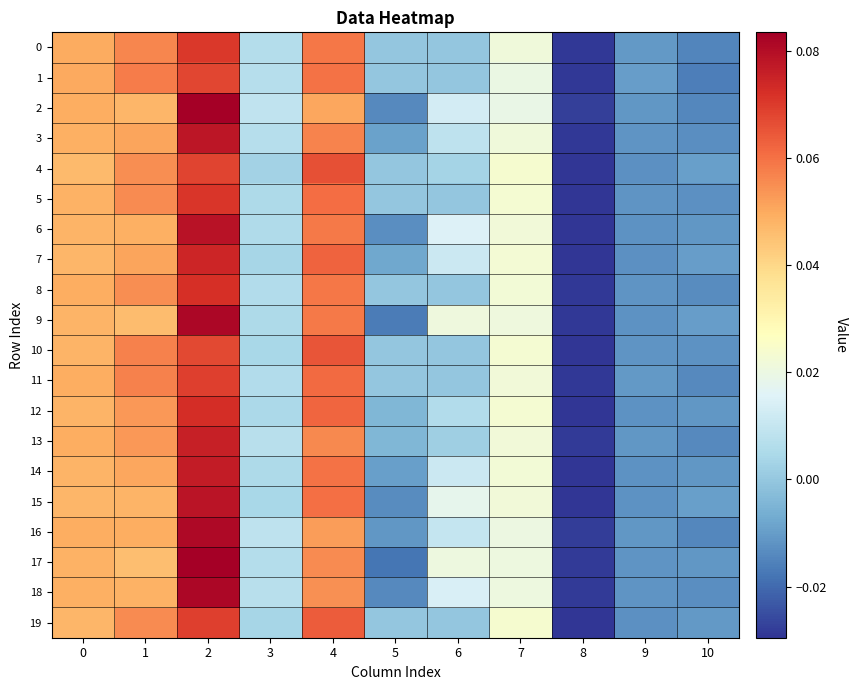

At 9, list the series in order from largest to smallest.

1, 0, 11, 2, 16, 13, 18, 8, 3, 17, 10, 5, 6, 14, 9, 12, 15, 7, 19, 4